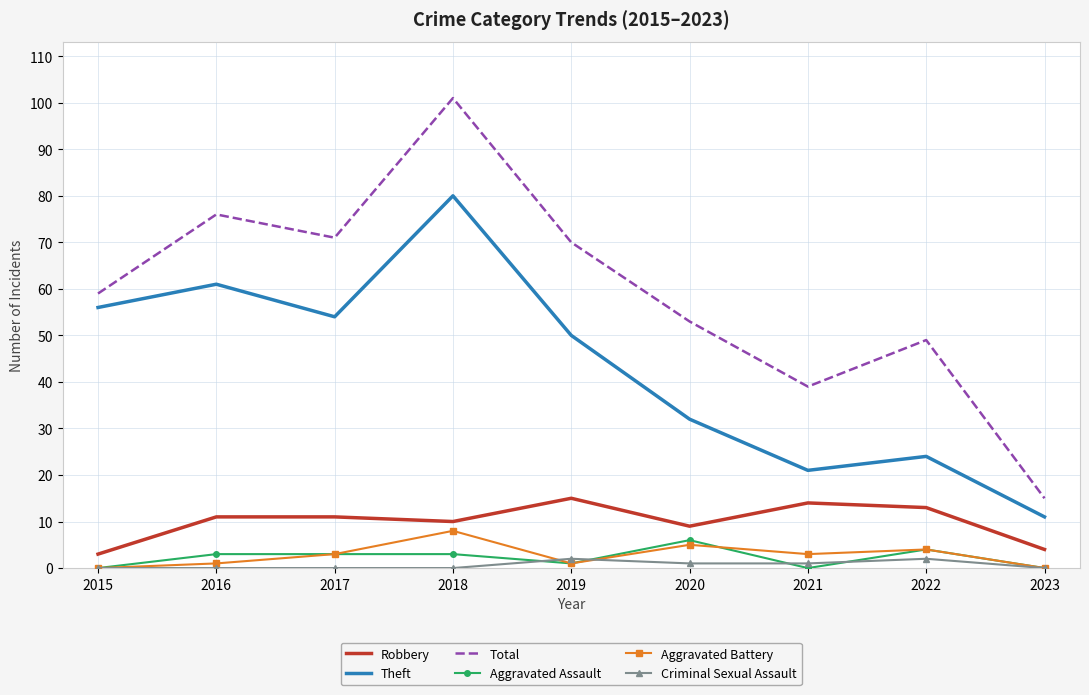

Is the value of Criminal Sexual Assault at 2022 greater than the value of Total at 2017?

No